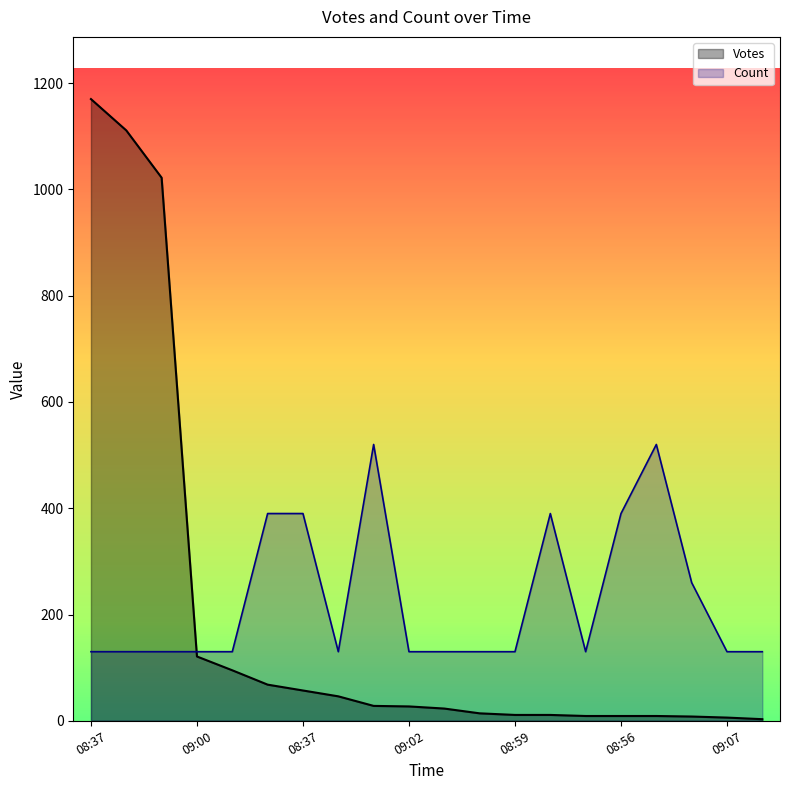

How many lines are shown in the chart?

2